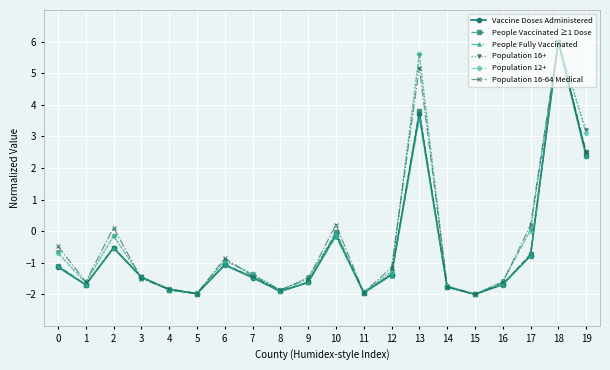

Which category has the highest value across all series?

18